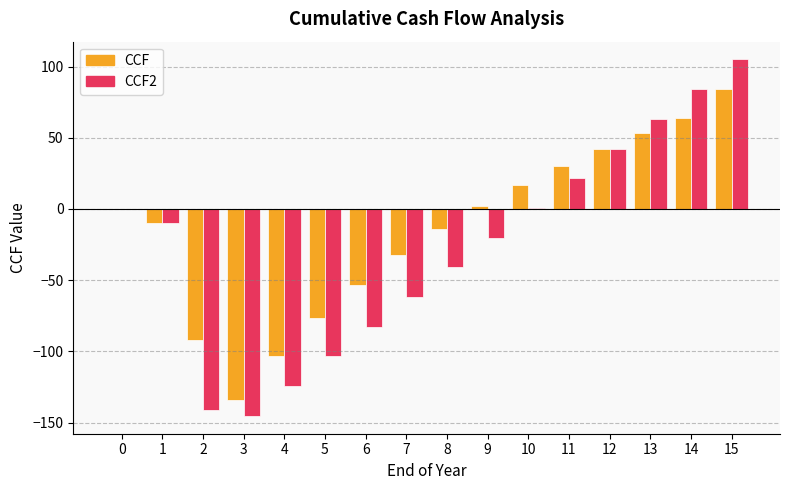

At which category is the sum across all series the highest?

15